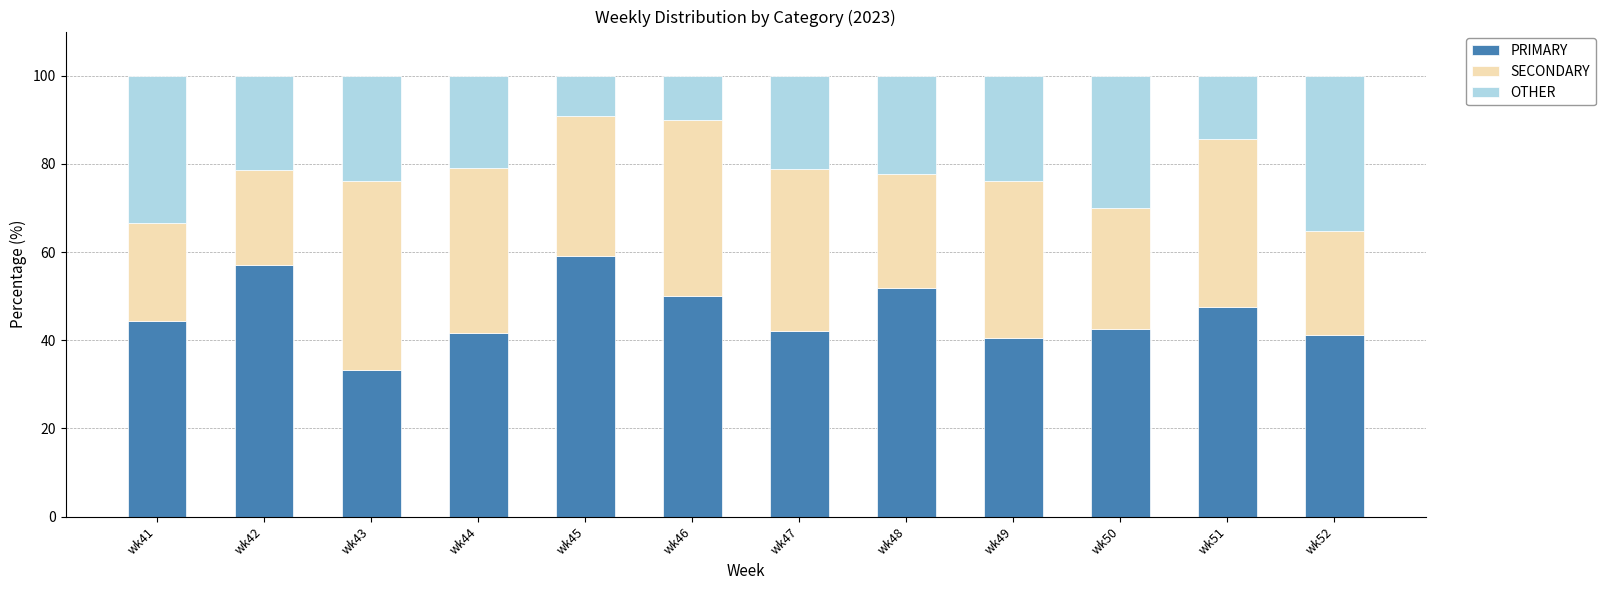

What is the difference between the PRIMARY values at wk45 and wk47?

17.0